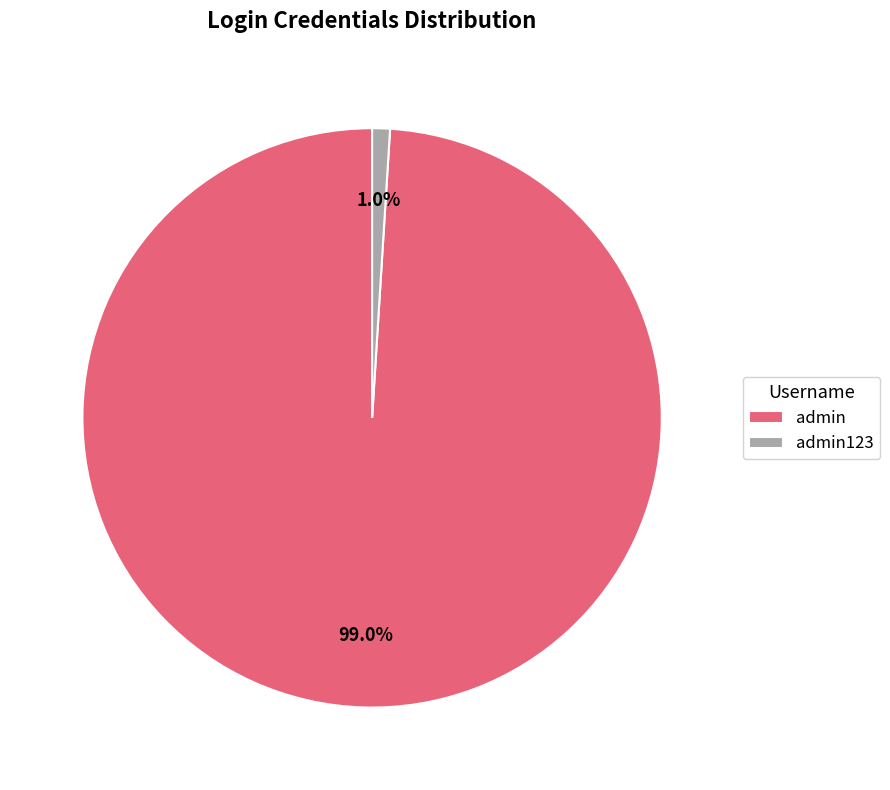

To the nearest percent, what is the combined percentage of admin123 and admin?

100%